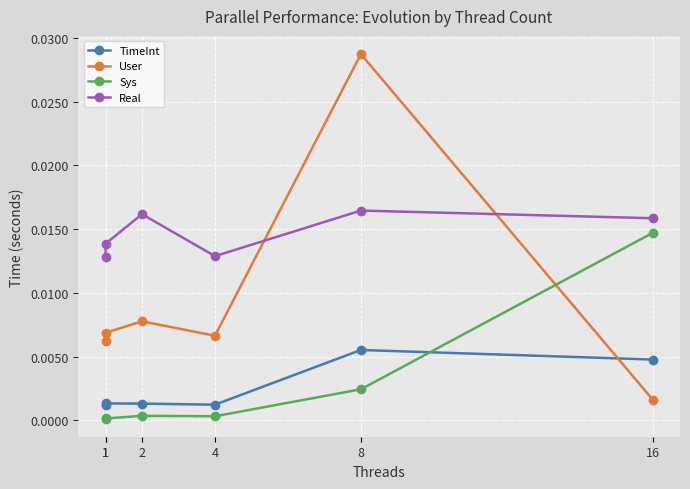

Which series ends up on top after the final intersection of User and Real?

Real